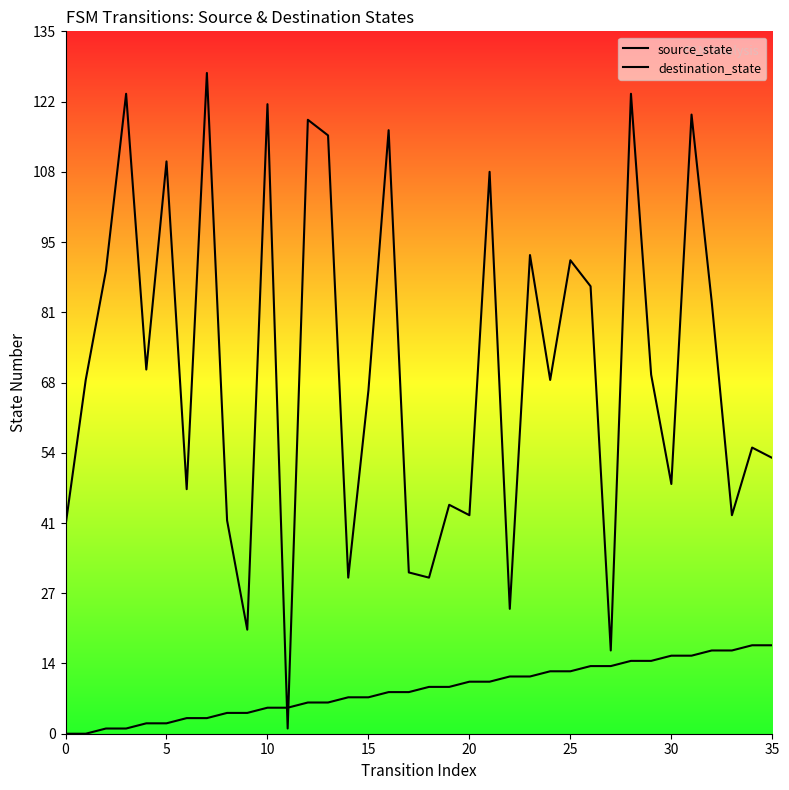

How many values in the source_state series are below 9?

18